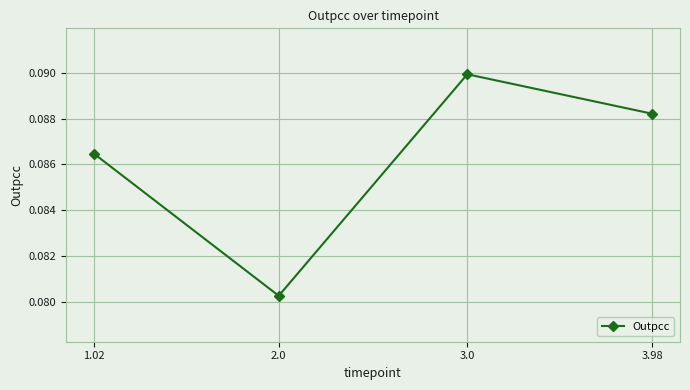

At which category does the chart reach its peak across all series?

3.0